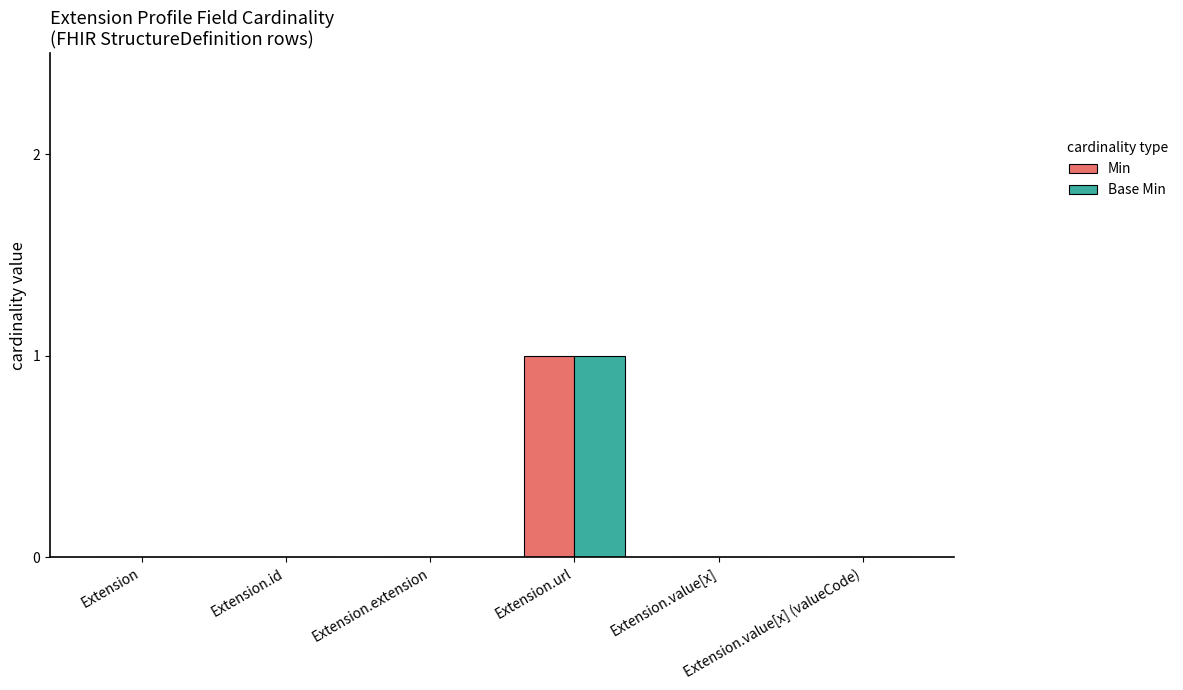

Which series has the largest range (max minus min)?

Min